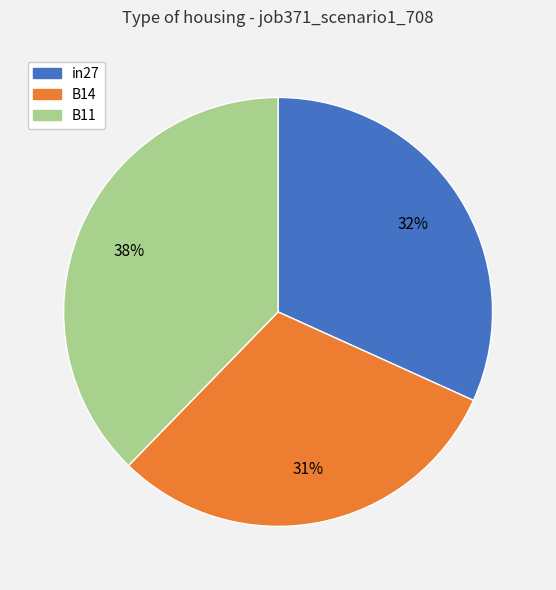

How many segments does this pie chart have?

3